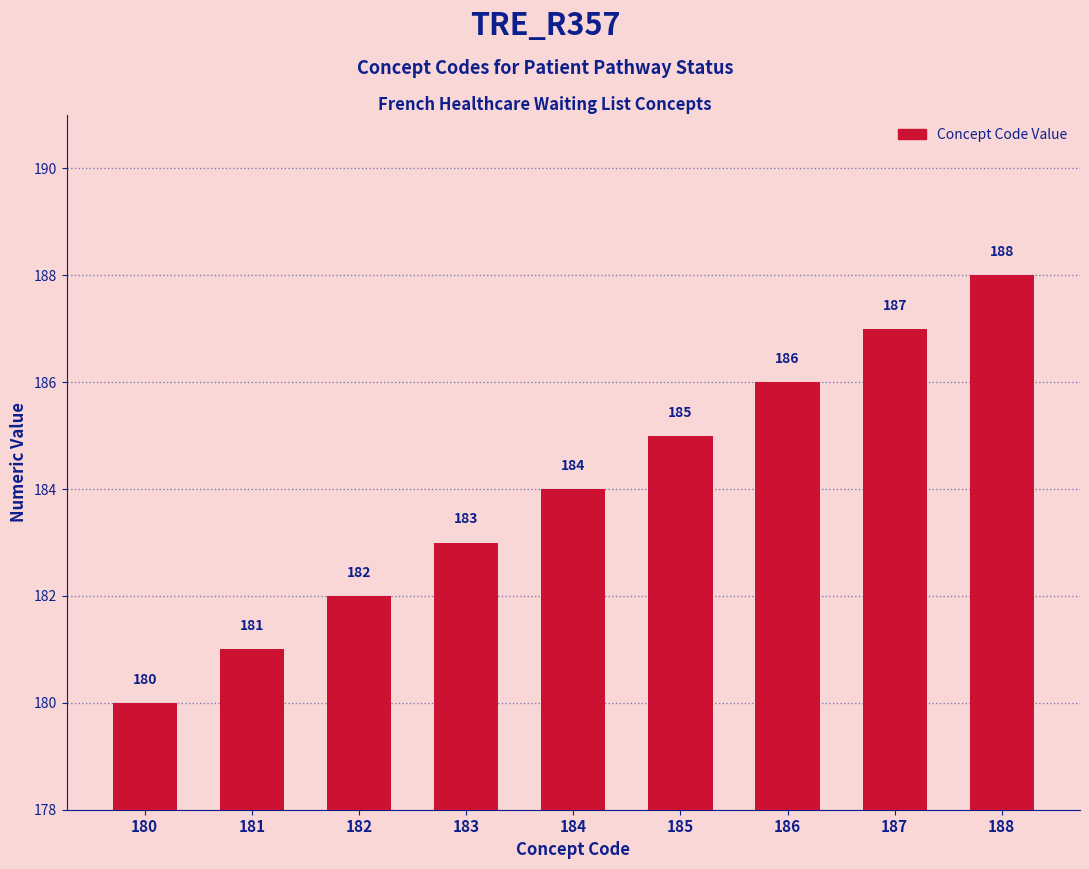

What is the greatest value displayed?

188